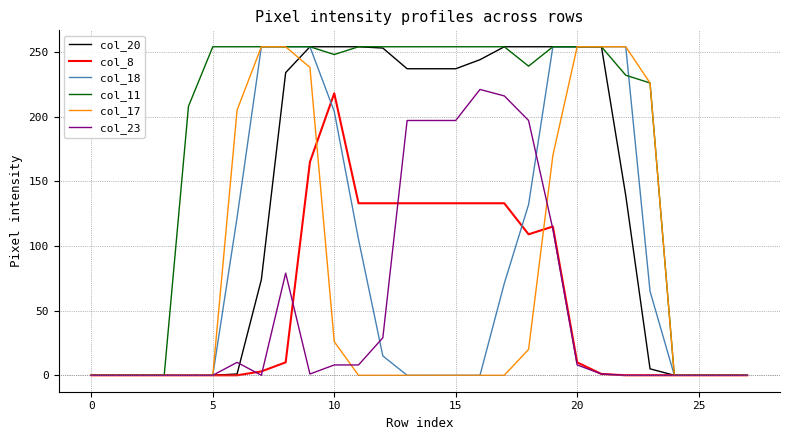

Which series has the largest total across all categories?

col_11